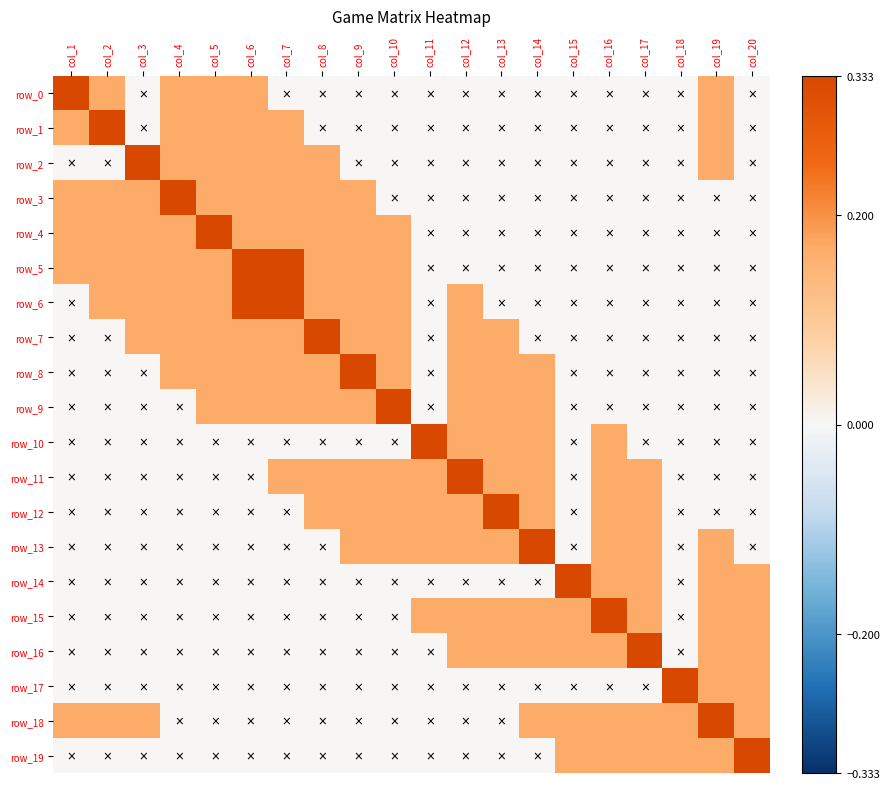

At how many categories does at least one series exceed 0?

20